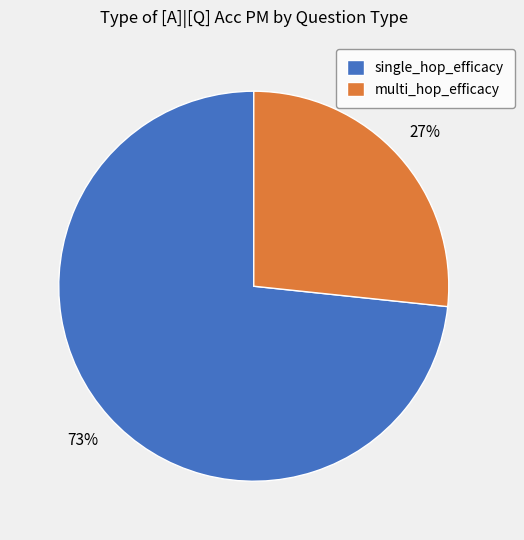

Which slice represents more than half of the pie?

single_hop_efficacy